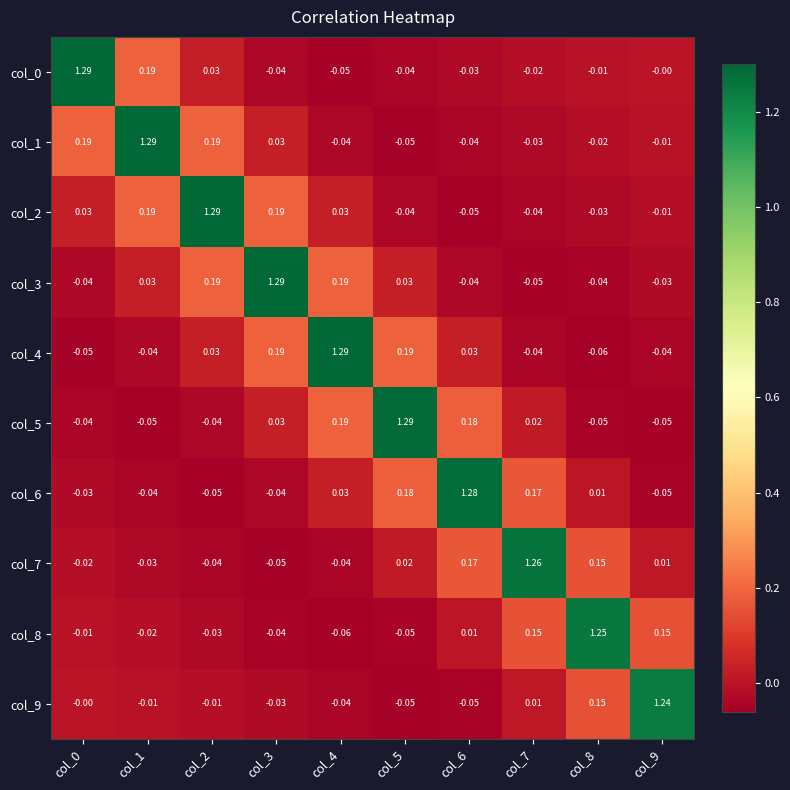

Is the value of col_3 at col_5 greater than the value of col_0 at col_1?

No